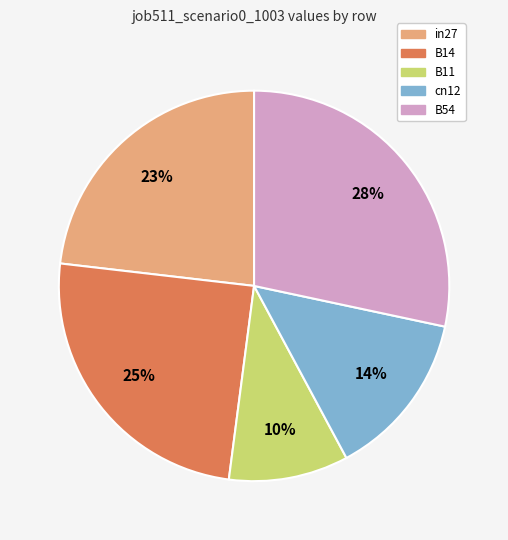

To the nearest percent, what is the average slice percentage?

20%